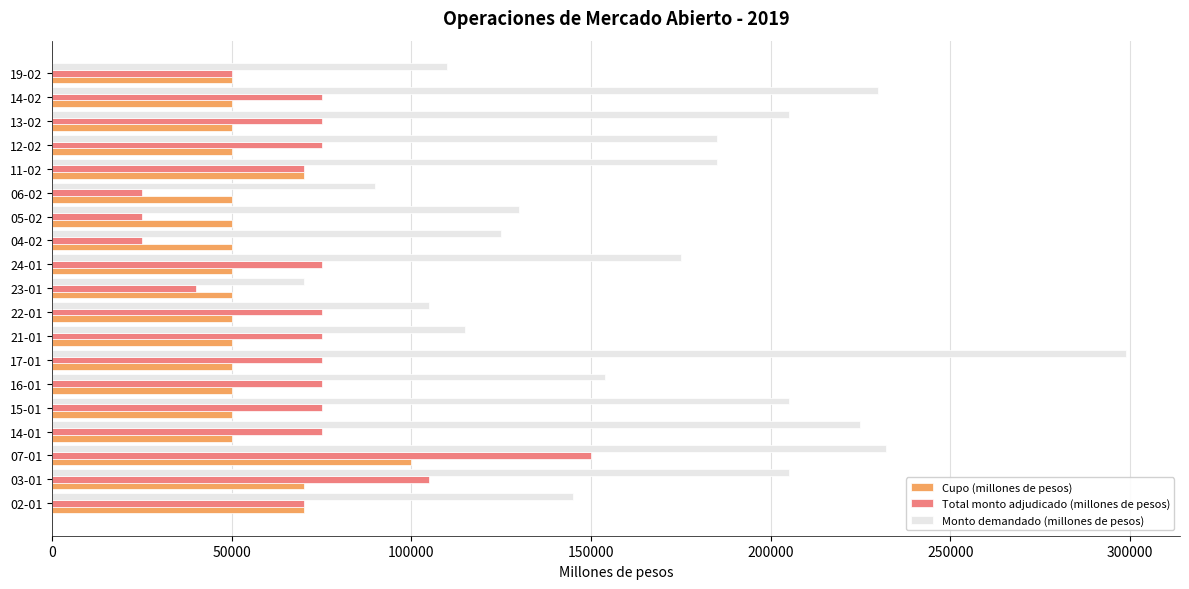

The value of Cupo (millones de pesos) at 12-02 is 66780. True or false?

False